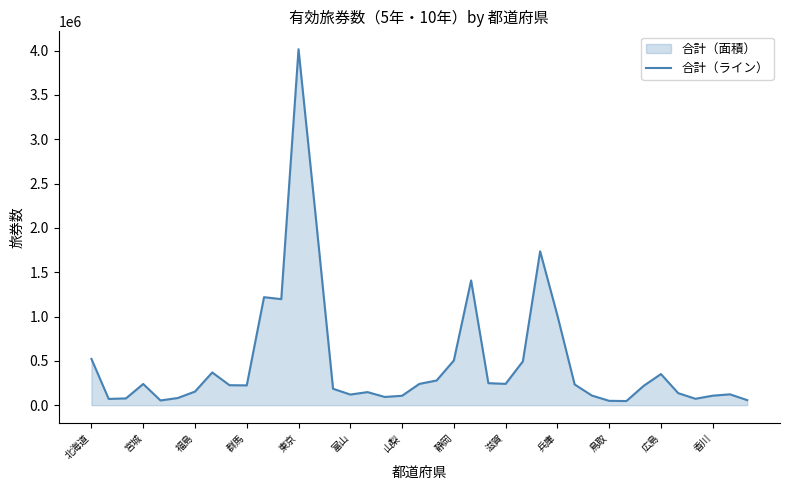

Where does the data first go above 223403?

北海道